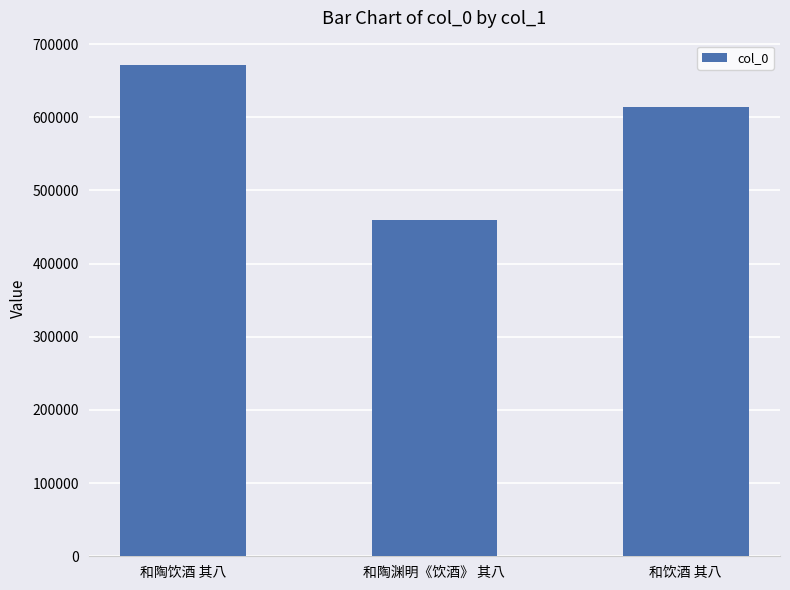

Between 和陶饮酒 其八 and 和陶渊明《饮酒》 其八, which is larger?

和陶饮酒 其八